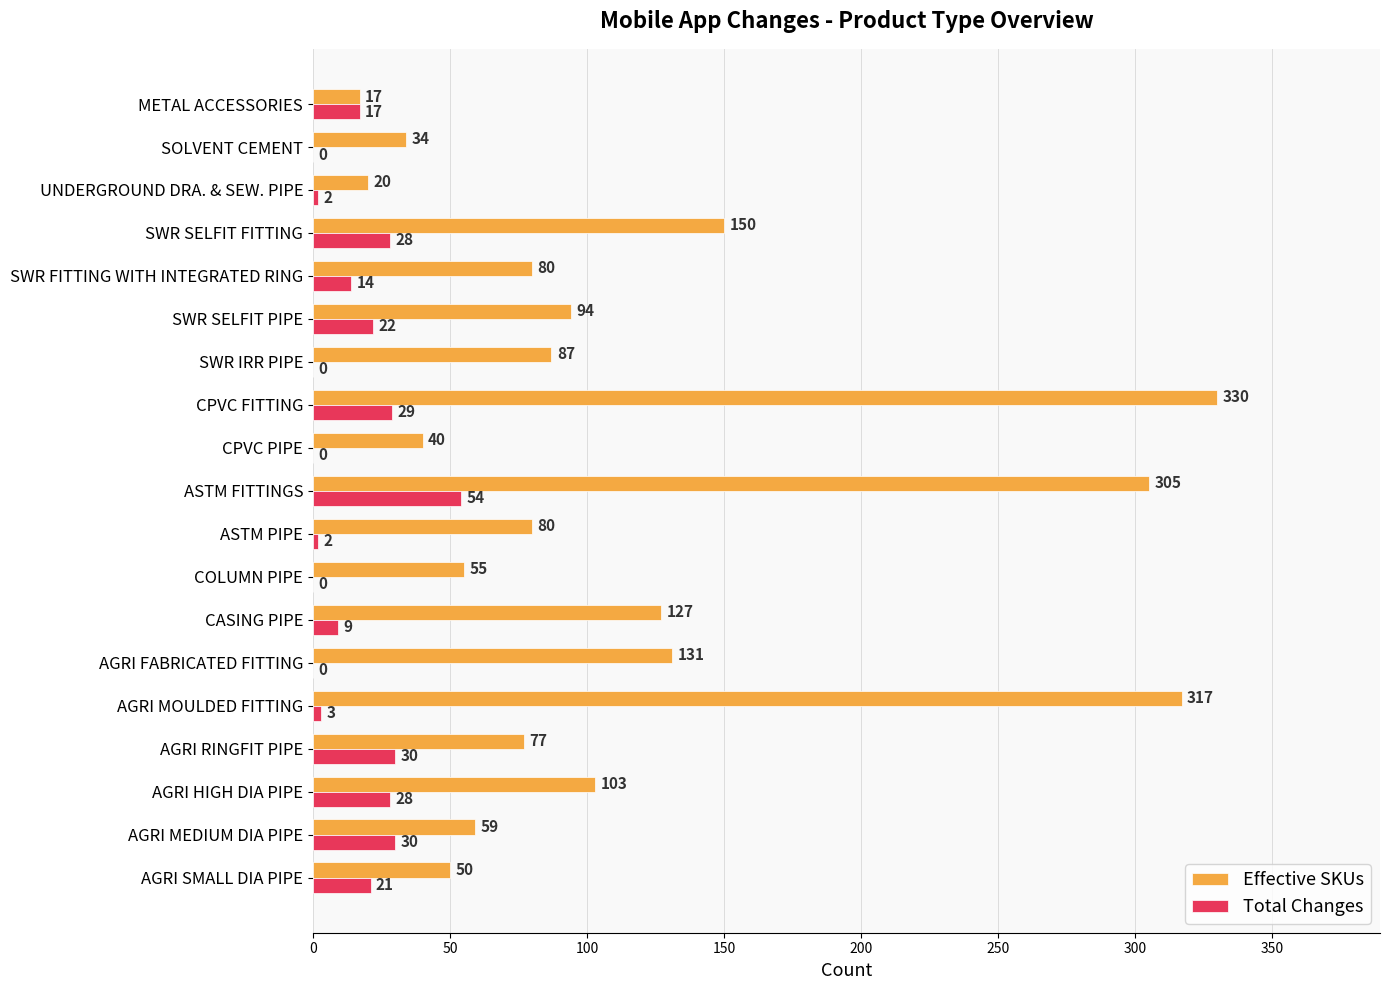

Is it true that Effective SKUs equals 17 at AGRI RINGFIT PIPE?

False